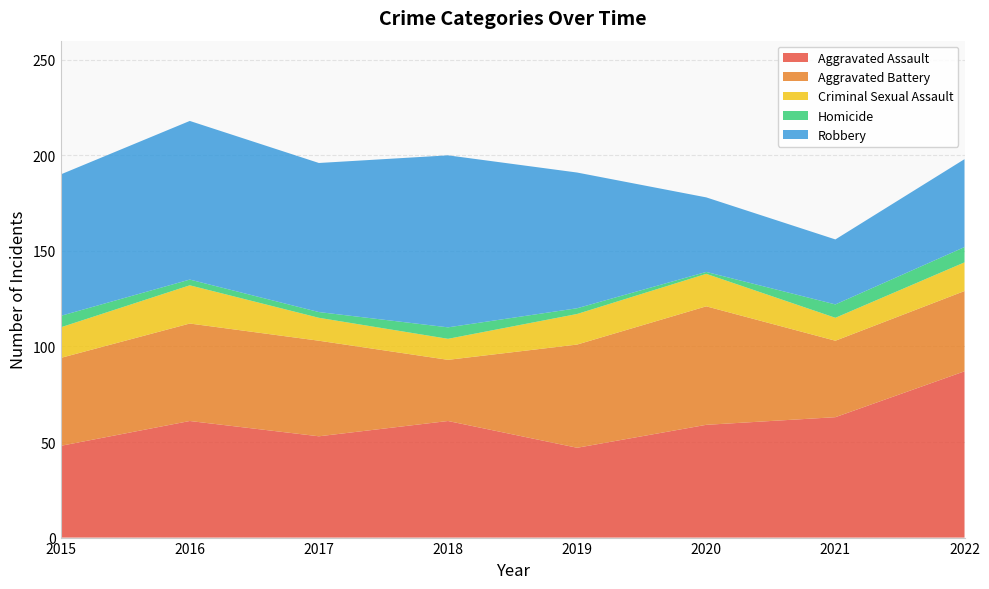

Reading left to right, transcribe all the data shown in this chart.

Aggravated Assault: 2015=48	2016=61	2017=53	2018=61	2019=47	2020=59	2021=63	2022=87
Aggravated Battery: 2015=46	2016=51	2017=50	2018=32	2019=54	2020=62	2021=40	2022=42
Criminal Sexual Assault: 2015=16	2016=20	2017=12	2018=11	2019=16	2020=17	2021=12	2022=15
Homicide: 2015=6	2016=3	2017=3	2018=6	2019=3	2020=1	2021=7	2022=8
Robbery: 2015=74	2016=83	2017=78	2018=90	2019=71	2020=39	2021=34	2022=46